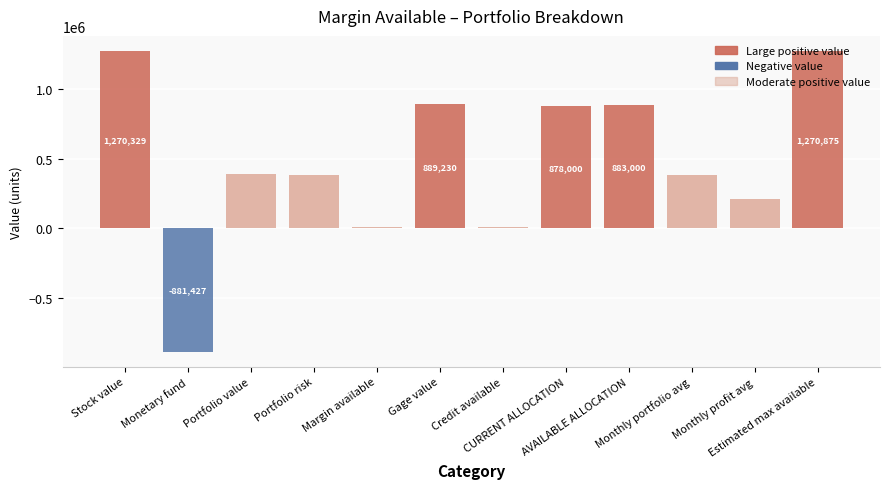

What is the value of the 9th bar from the left?

883000.0